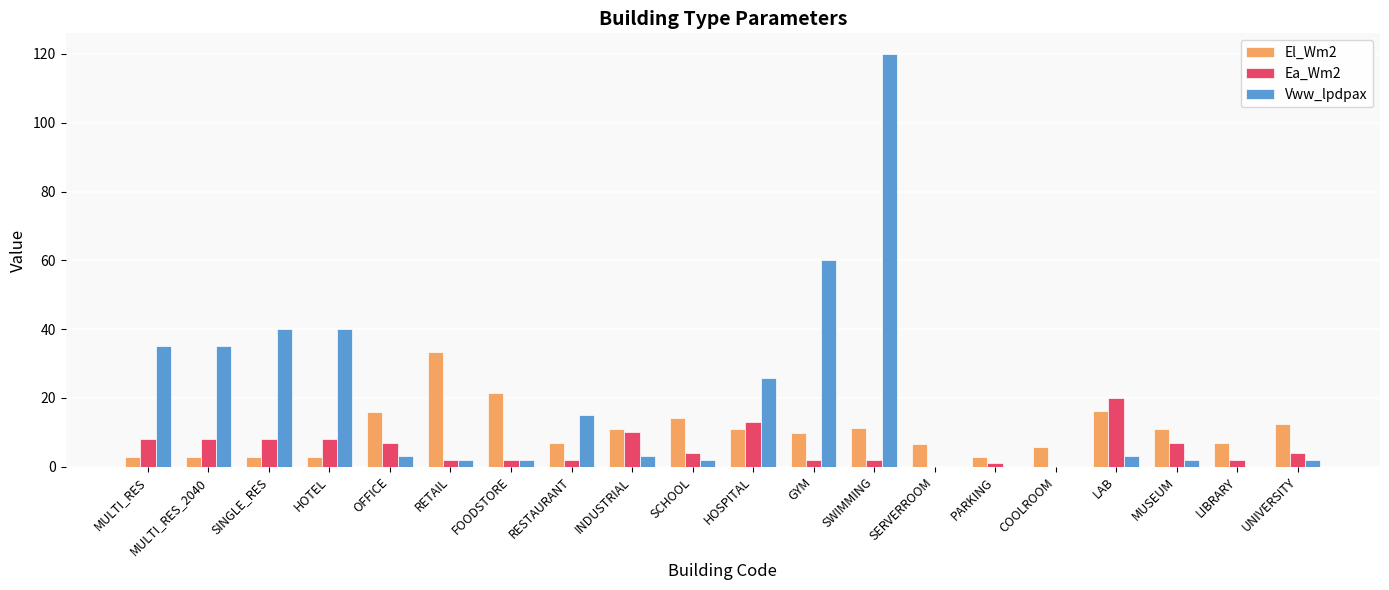

What is the approximate value of Ea_Wm2 at RETAIL?

2.0